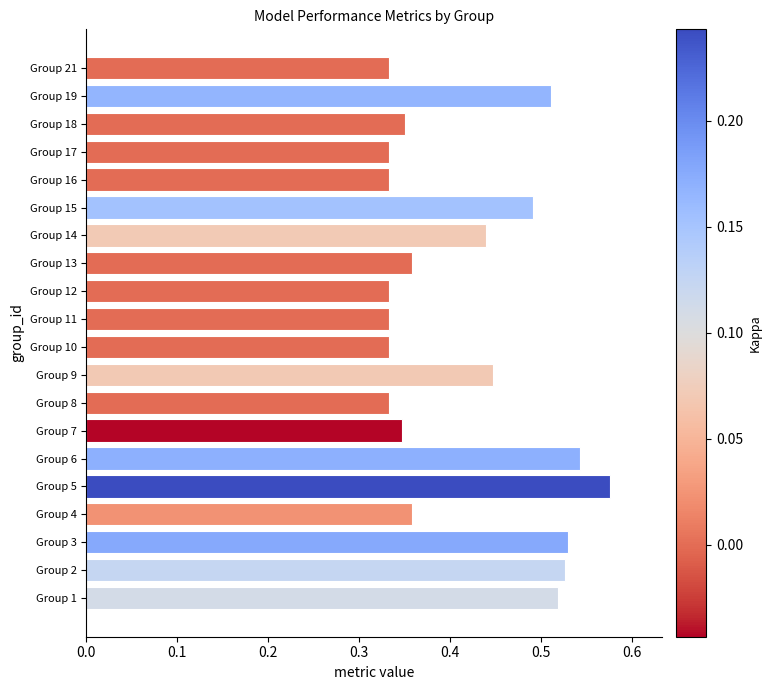

Count the values in the range 0 to 1.

20